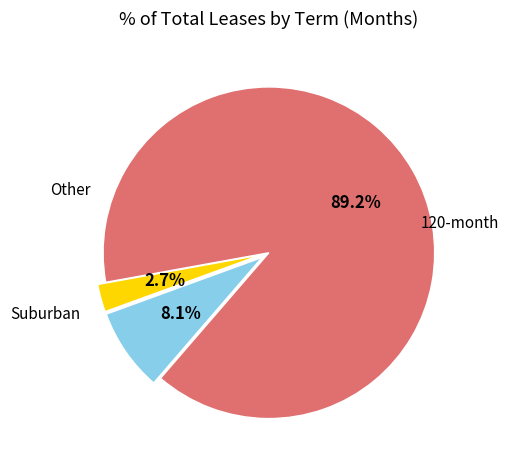

Which slice is the smallest?

Other